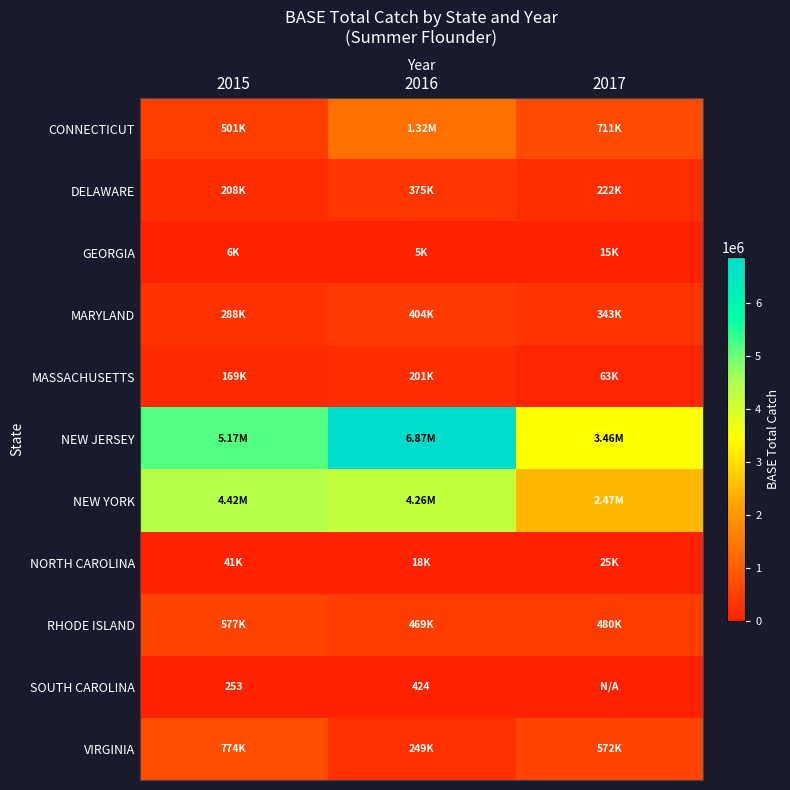

Which series changed the most between 2016 and 2017?

NEW JERSEY